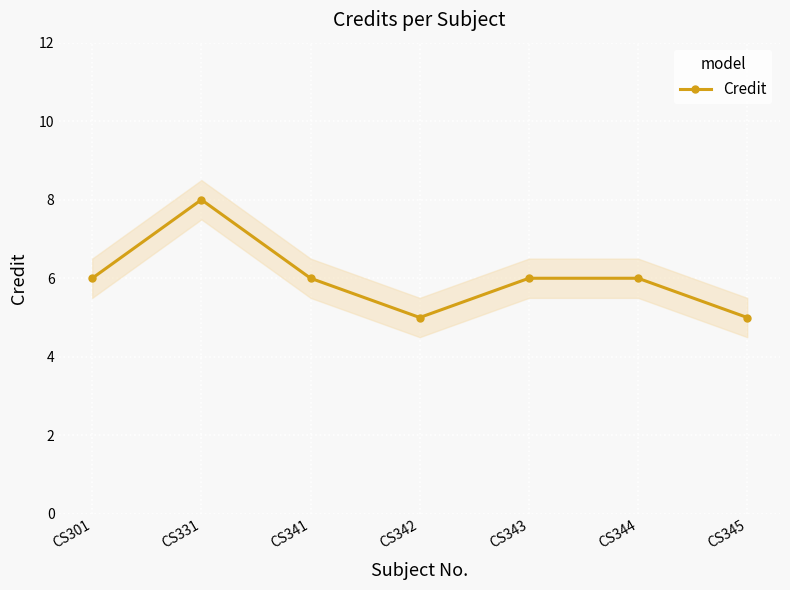

Count the values in the range 5 to 6.

6